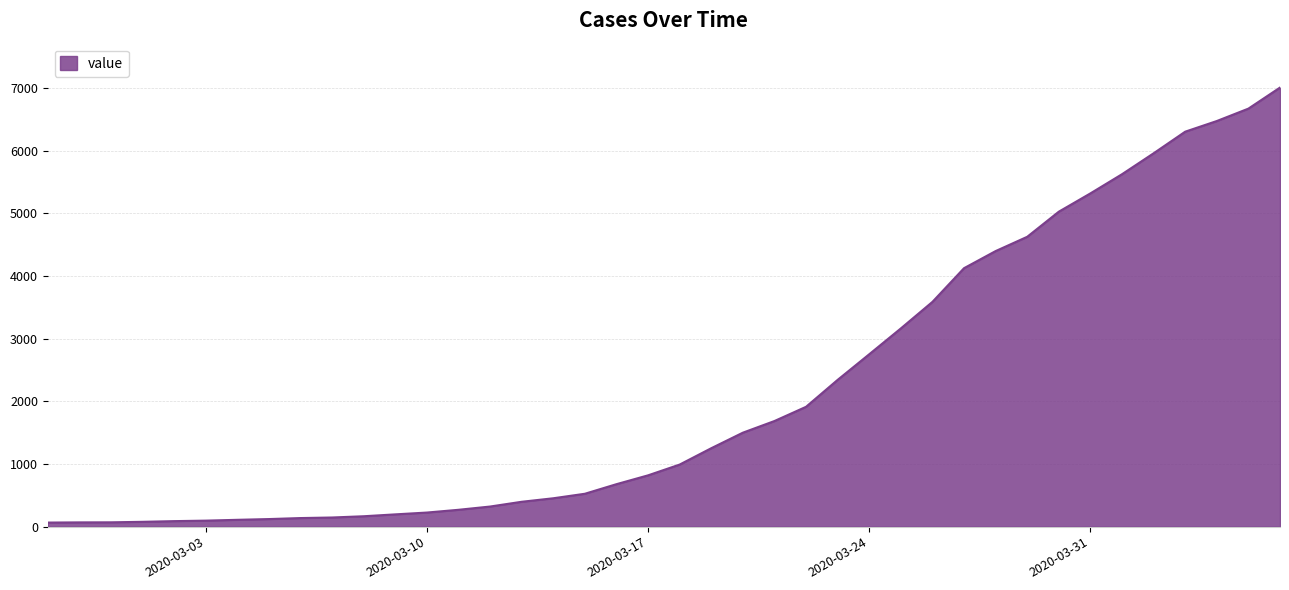

What is the difference between the second highest and second lowest values?

6605